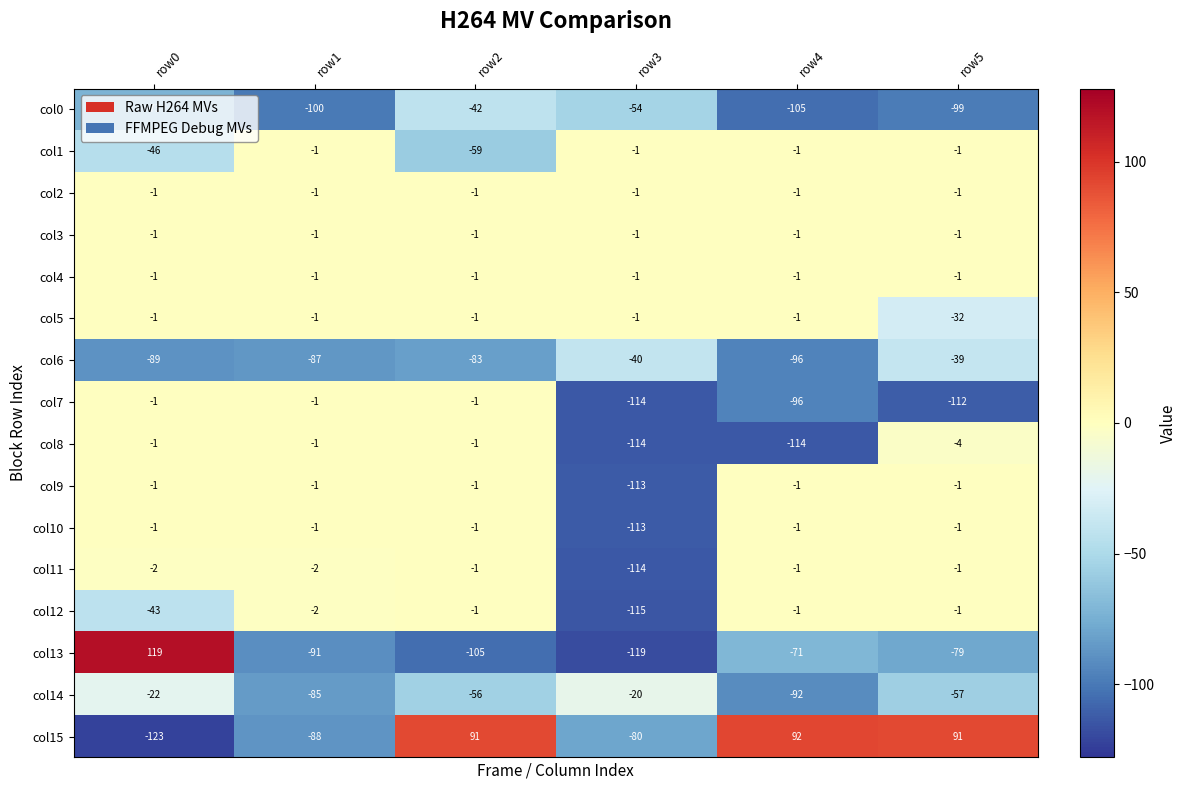

What is the greatest value displayed?

119